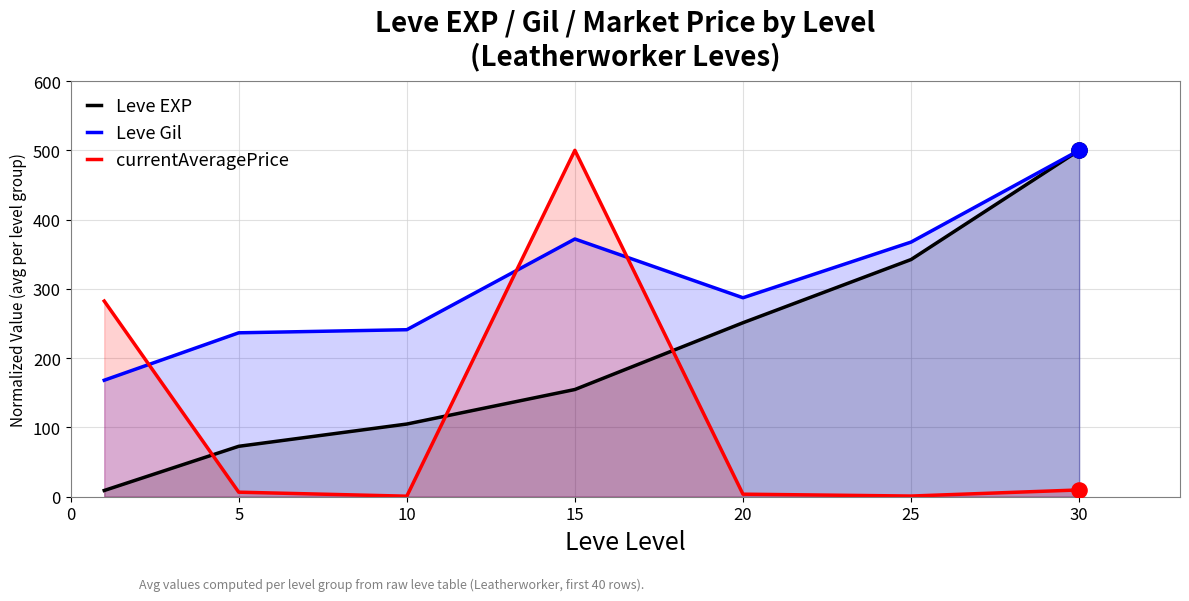

Which series has the largest total across all categories?

Leve Gil